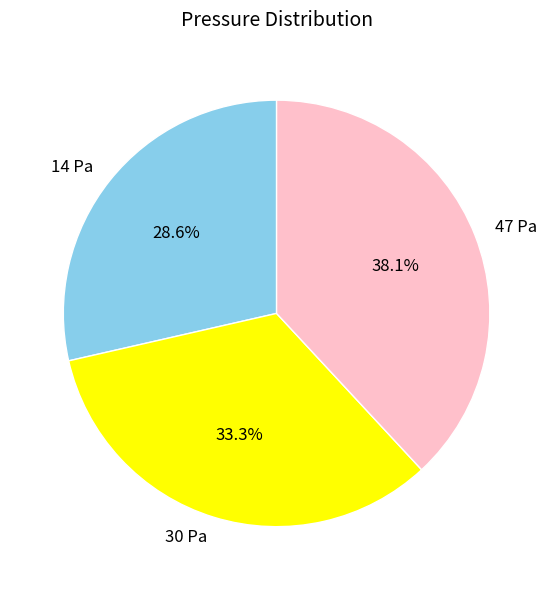

Does any single category account for the majority?

No